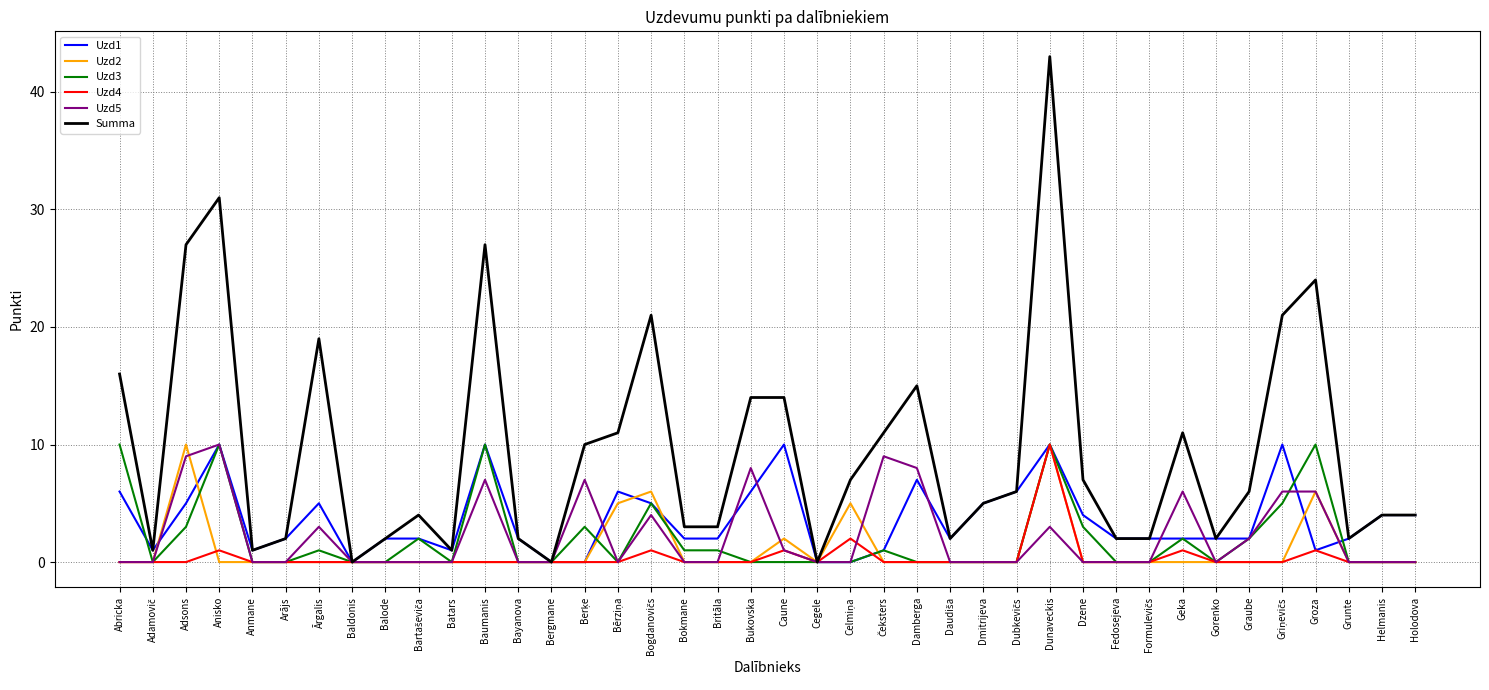

Which series has the largest total across all categories?

Summa